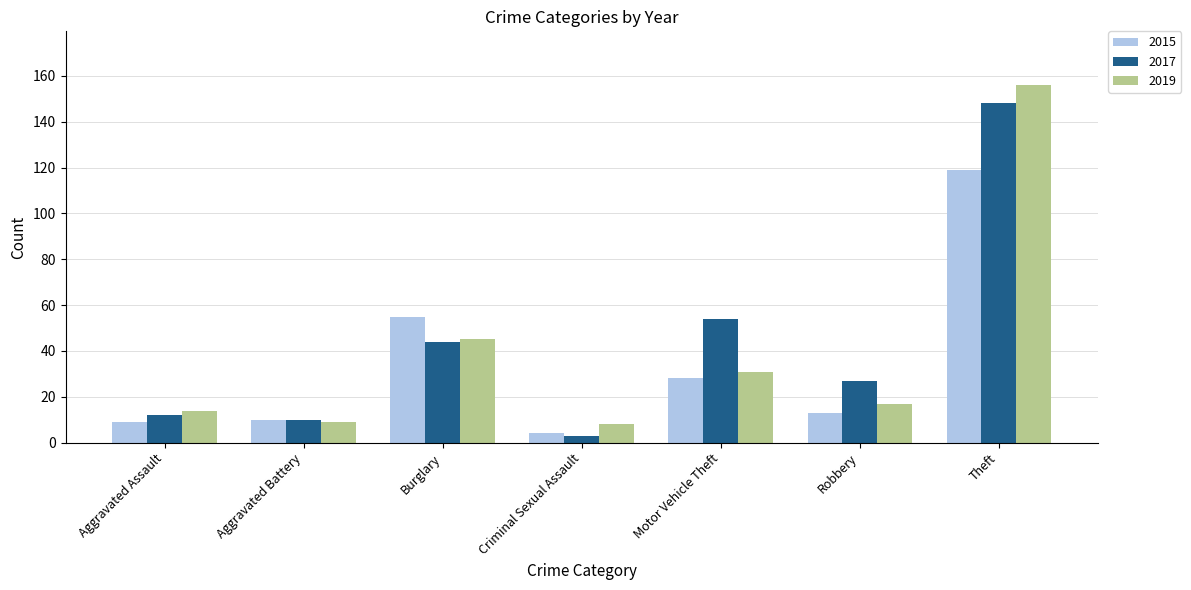

Is it true that 2017 equals 54 at Motor Vehicle Theft?

True